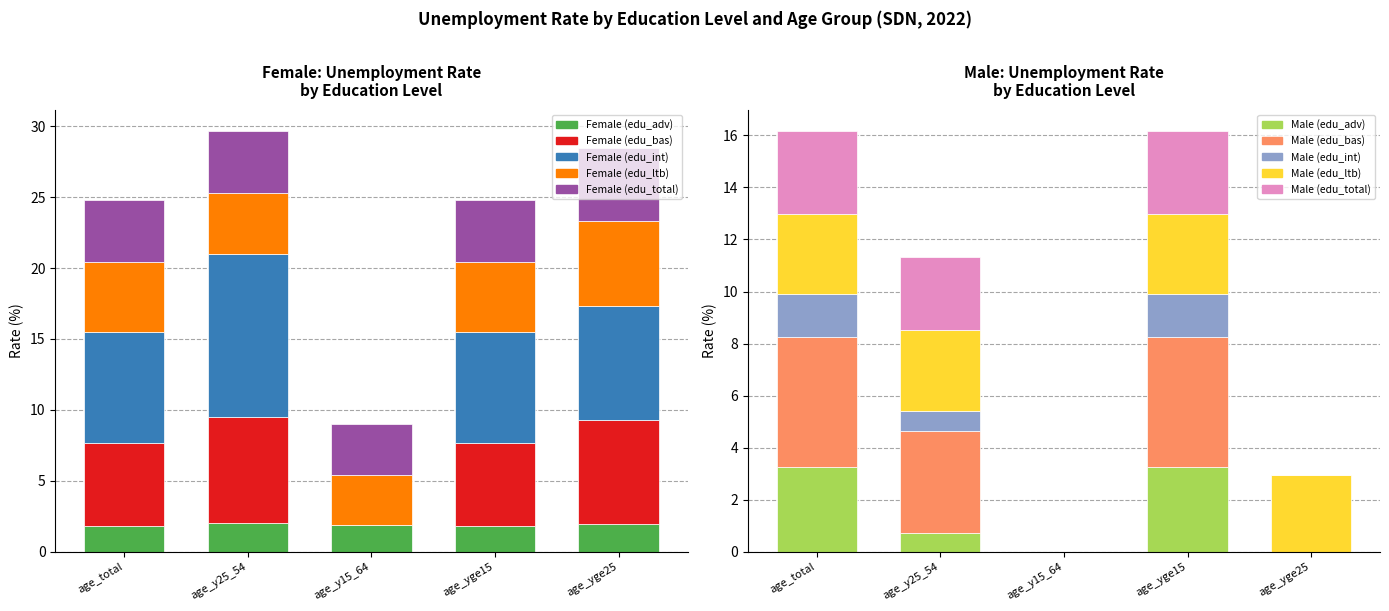

How many values in the Female (edu_bas) series exceed 5?

4